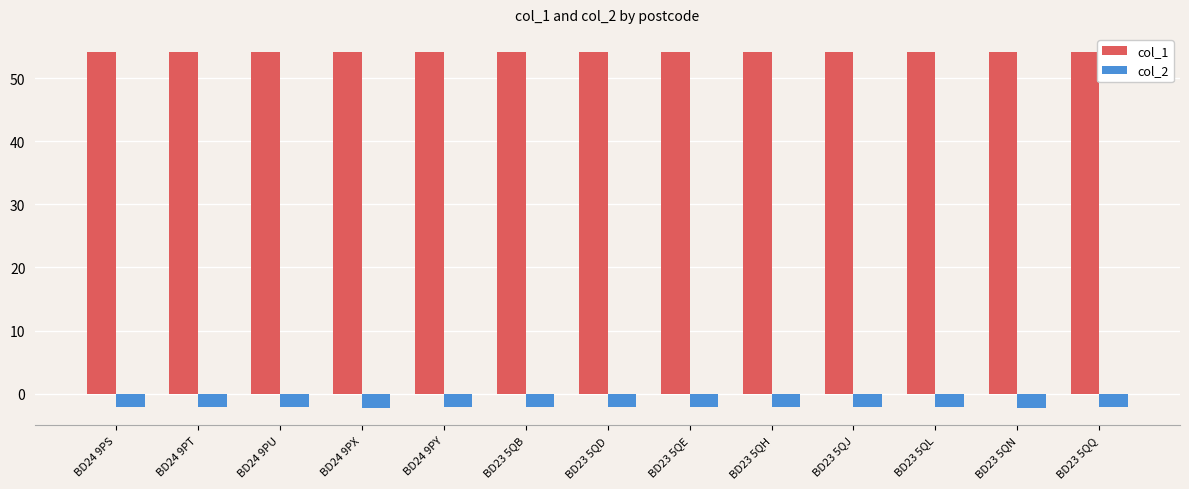

What is the difference between the highest and lowest values at BD23 5QQ?

56.3